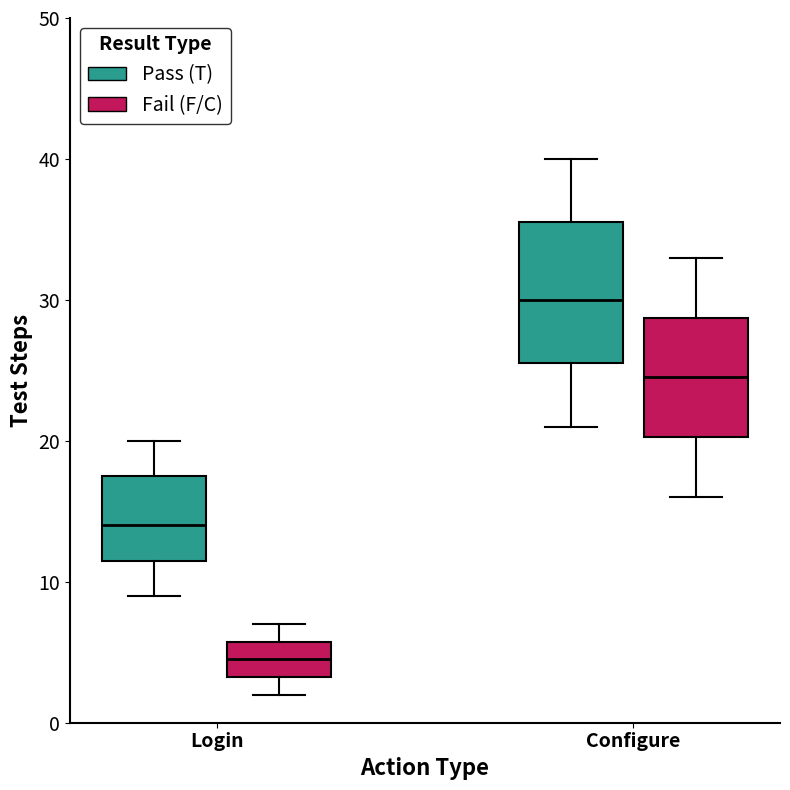

Which box's median line is the highest?

Configure (Pass (T))